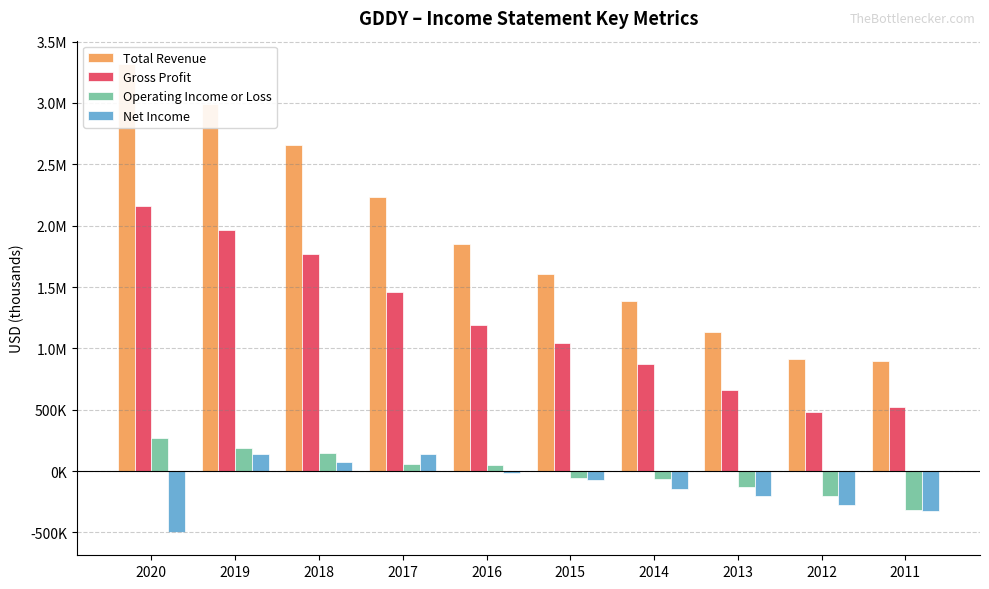

The Operating Income or Loss series shows 187800 at 2019. True or false?

True